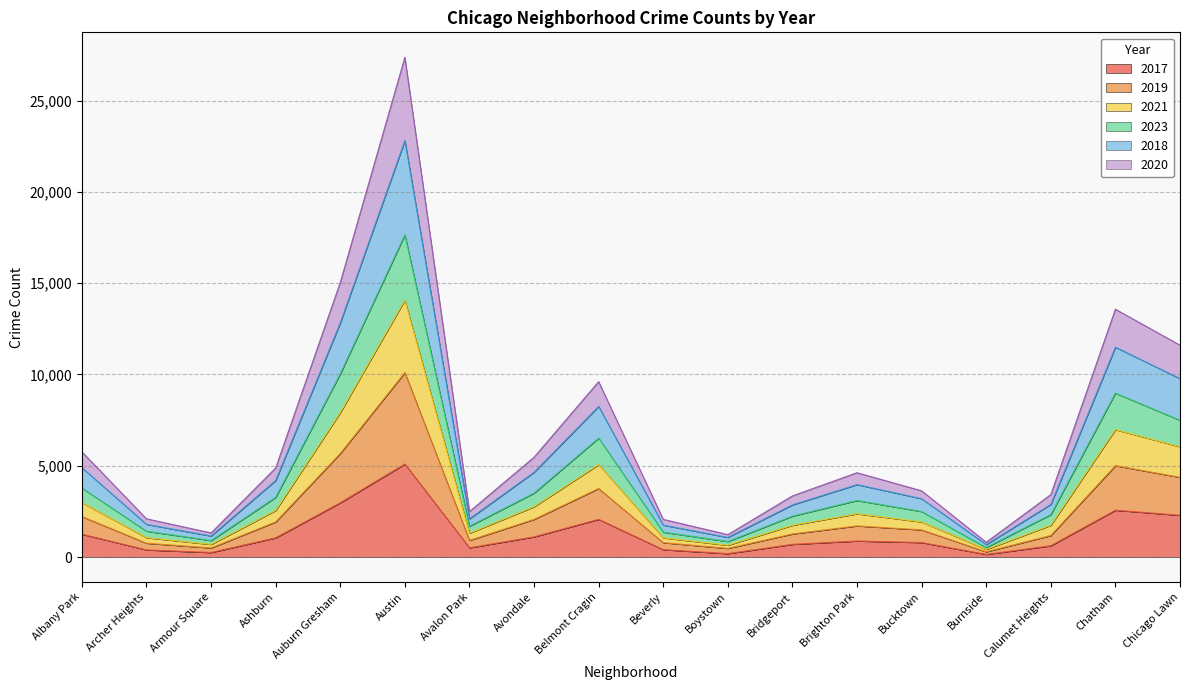

At which category is the sum across all series the highest?

Austin